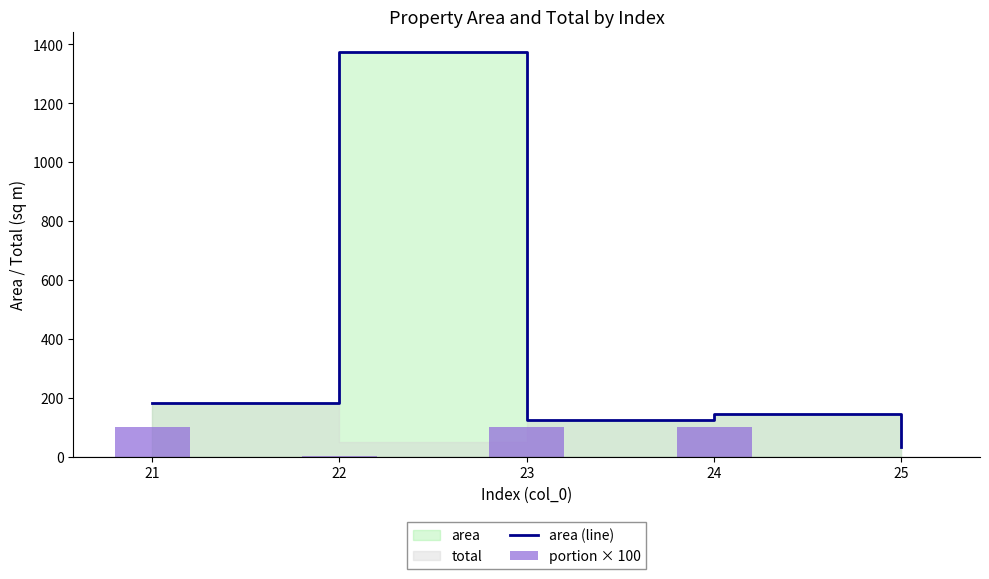

Which series has the largest total across all categories?

area (line)